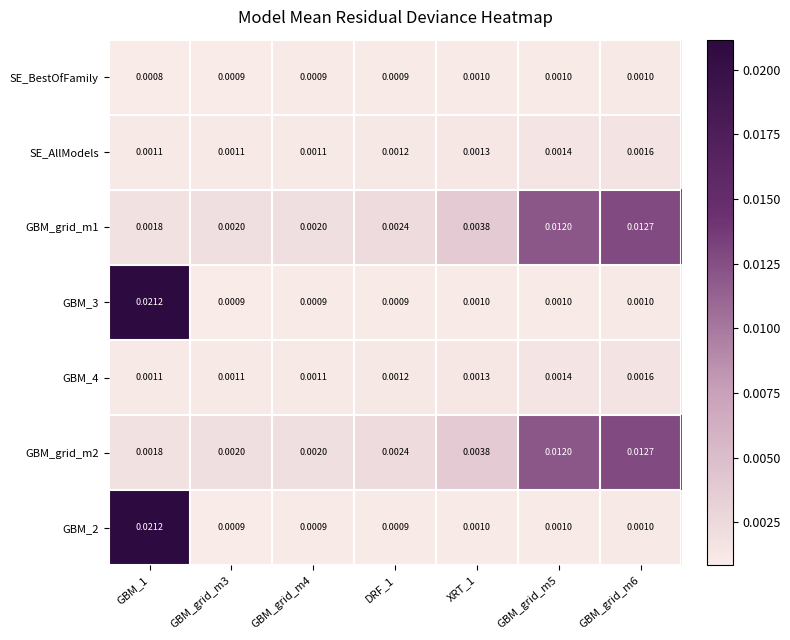

Is the value of GBM_grid_m2 at XRT_1 greater than the value of SE_BestOfFamily at GBM_grid_m3?

Yes